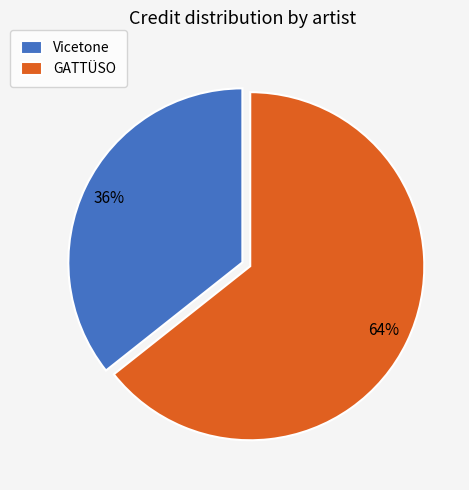

Is Vicetone the majority of the pie?

No